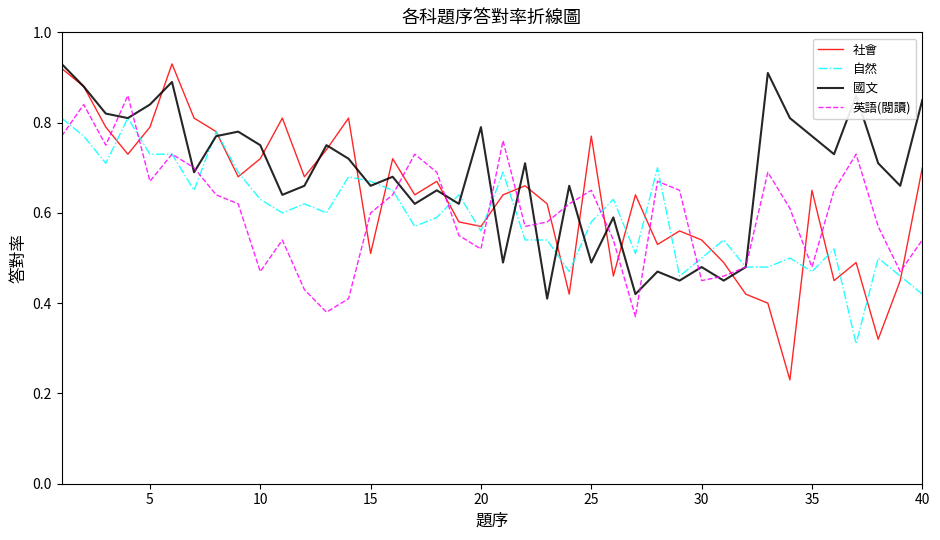

Which series has the largest range (max minus min)?

社會